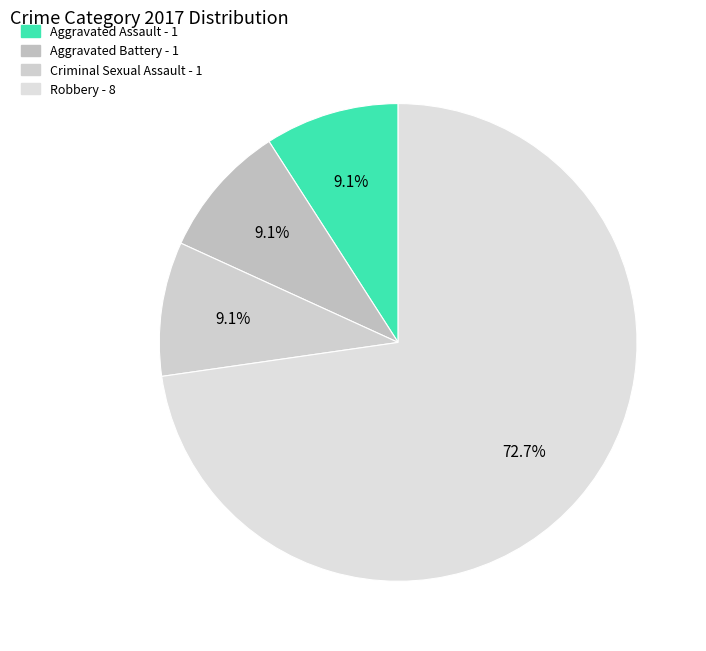

True or false: Aggravated Assault accounts for 9% of the total.

True